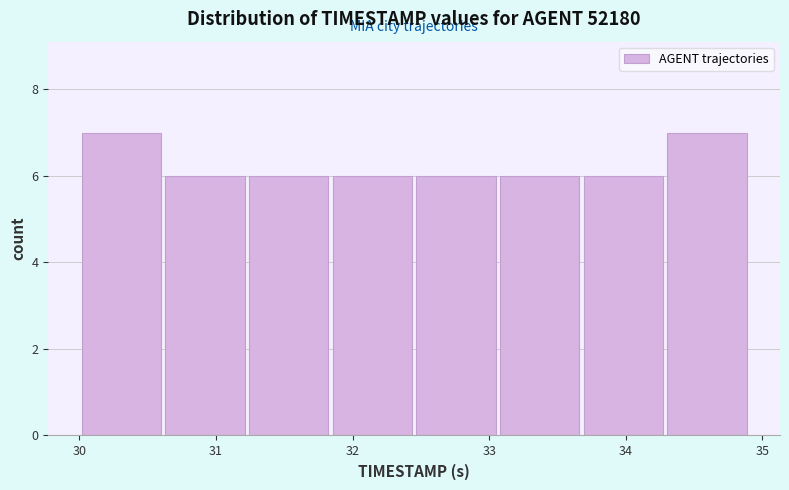

Reading left to right, list every bar in this chart as the range it spans on the x-axis followed by its height. Neither the bar edges nor the heights are printed on the chart, so give them approximately, as read against the axes.

30.0 to 30.6: 7
30.6 to 31.2: 6
31.2 to 31.8: 6
31.8 to 32.5: 6
32.5 to 33.1: 6
33.1 to 33.7: 6
33.7 to 34.3: 6
34.3 to 34.9: 7